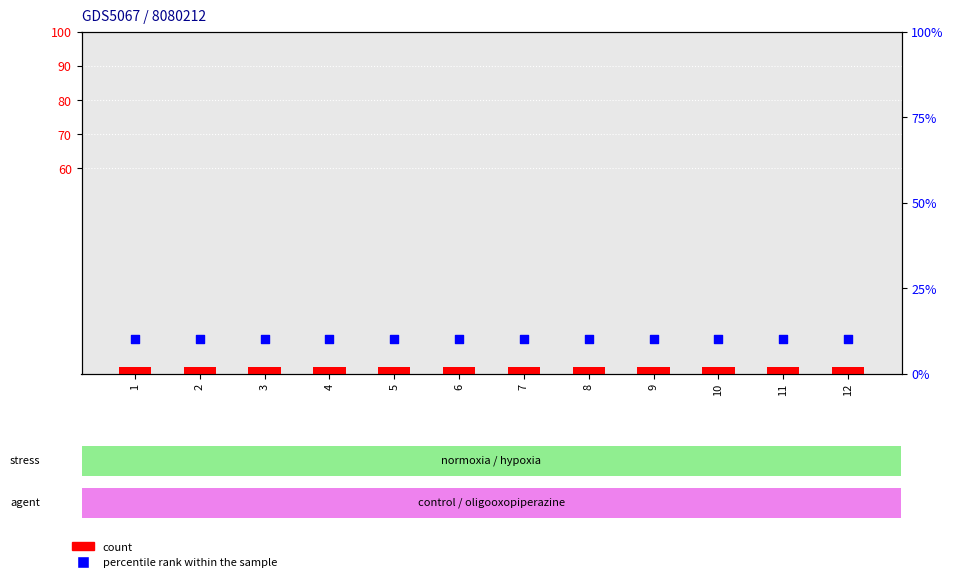

Is the value of percentile rank within the sample at 11 greater than the value of count at 1?

Yes